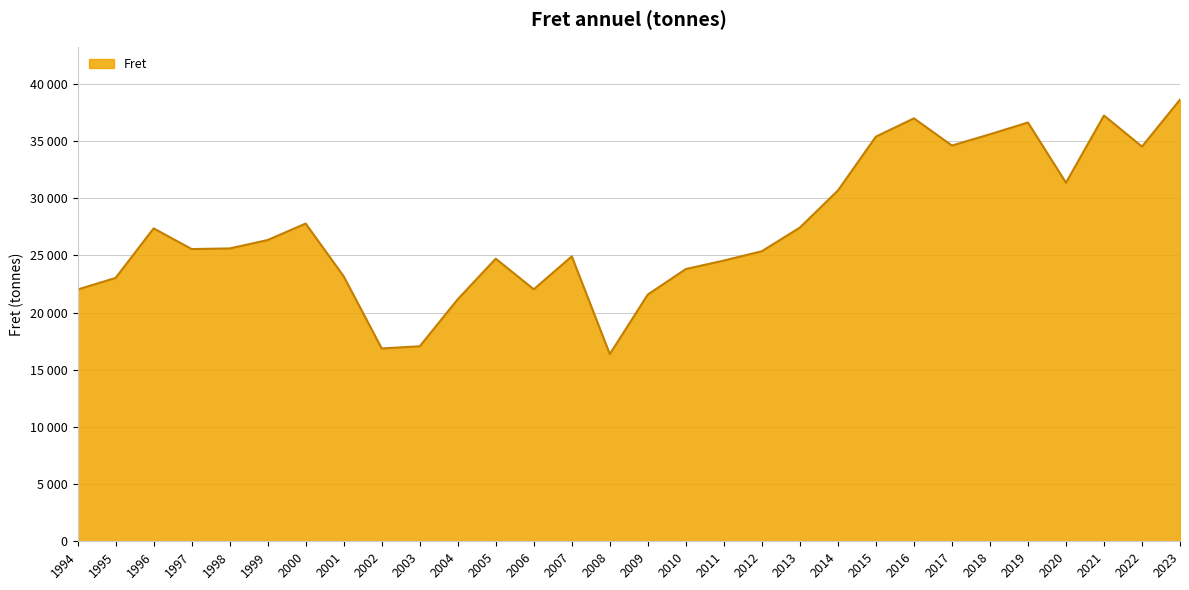

Is it true that the value at 2010 is 23803?

True